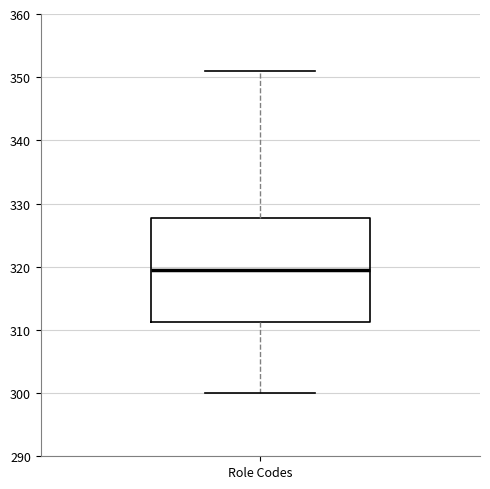

Read this box plot against the y-axis: the position of the median line, the range covered by the box, and the ends of both whiskers. The values are not printed on the chart, so give them approximately, as read against the axis.

median 320, box 311 to 328, whiskers 300 to 351